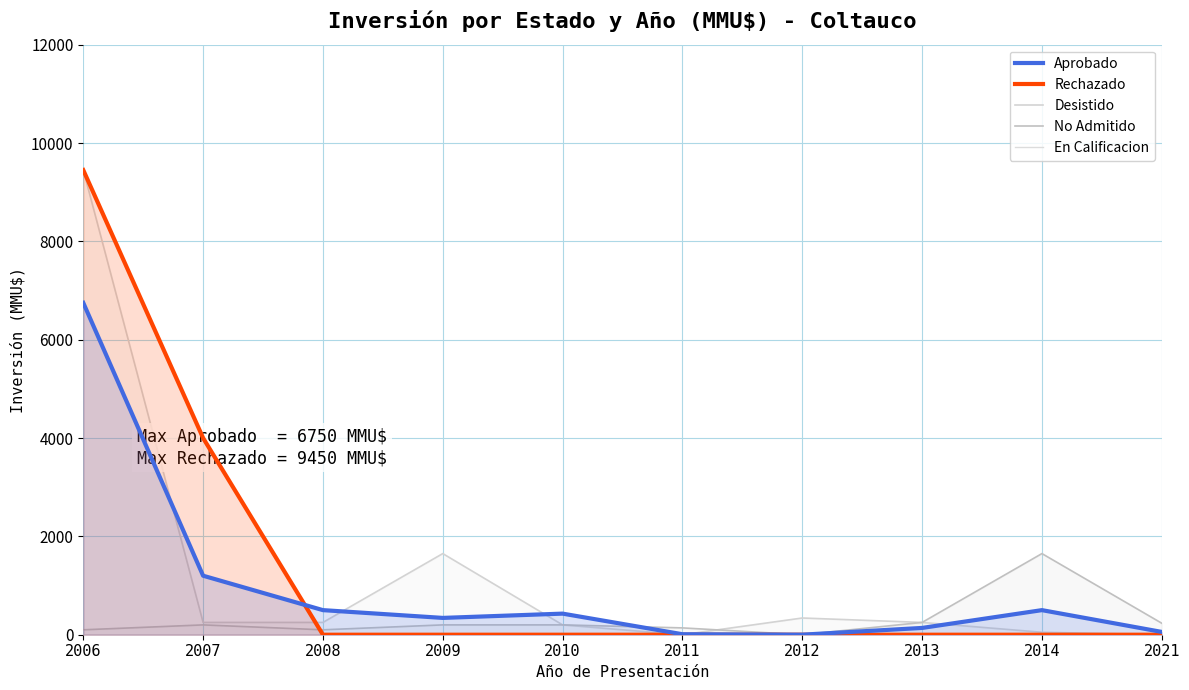

At which category does the chart reach its minimum across all series?

2008